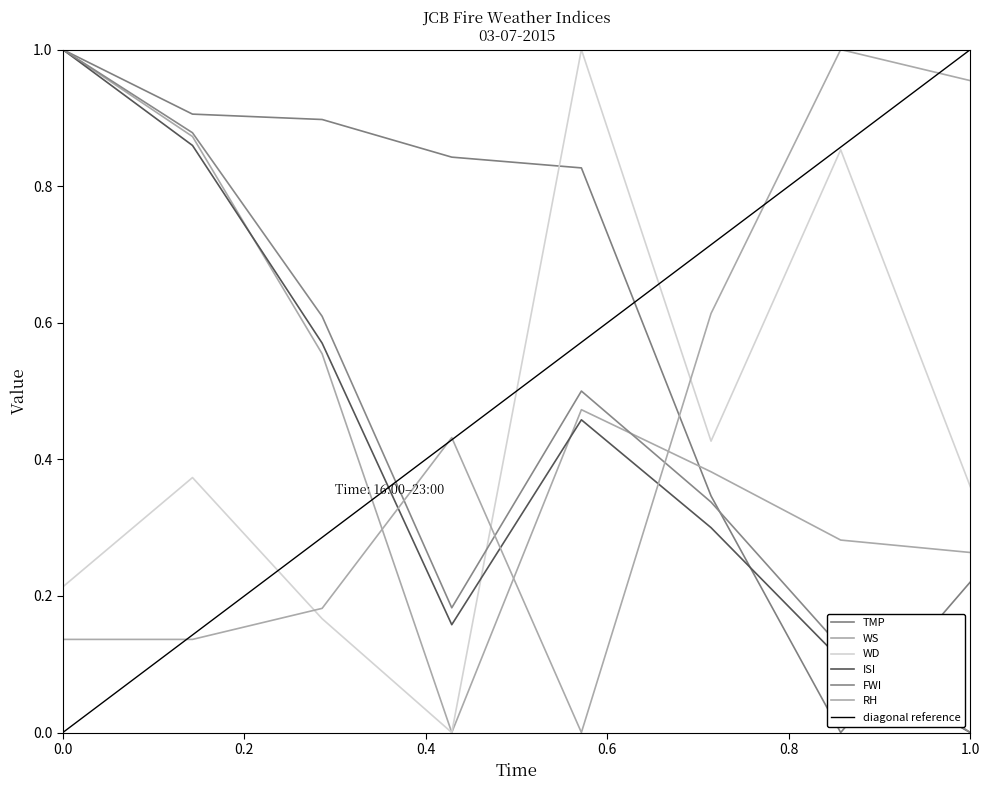

True or false: WD and WS cross at least once.

False